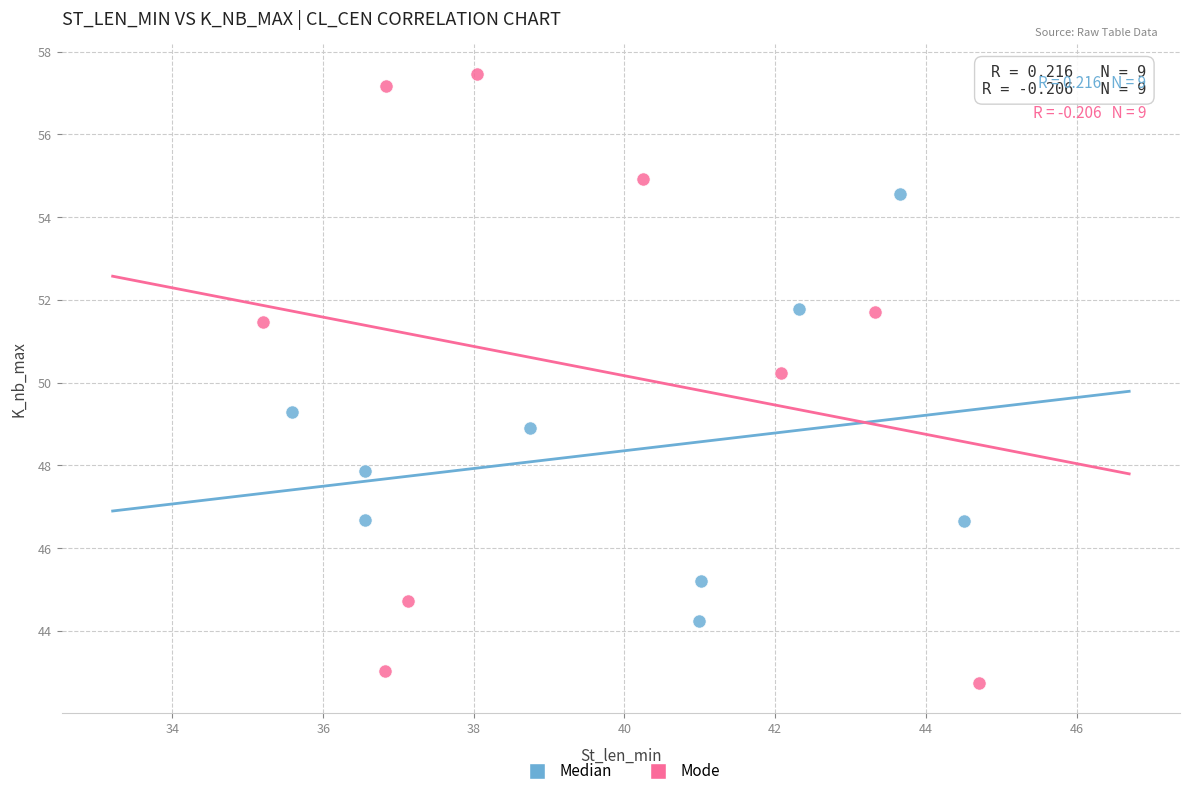

Which series has the widest spread of Y values?

Mode